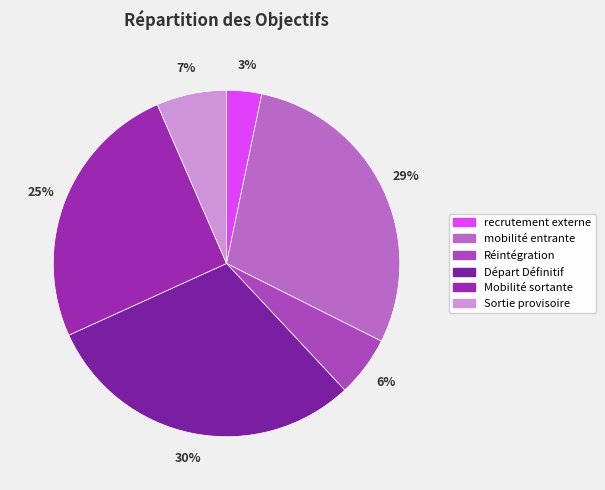

Is the sum of Départ Définitif and Réintégration greater than half?

No